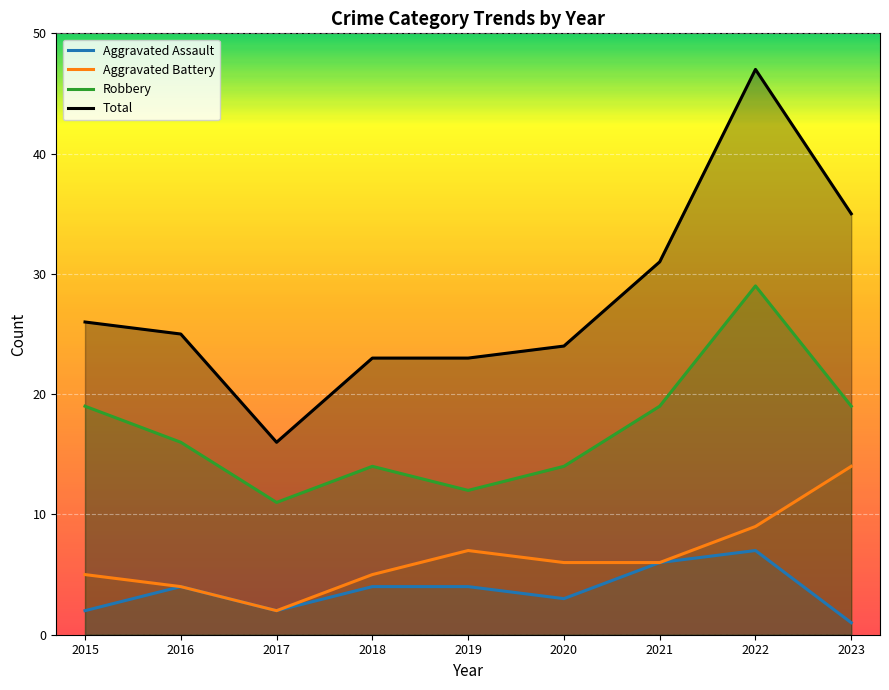

At which label does Aggravated Assault reach its peak?

2022